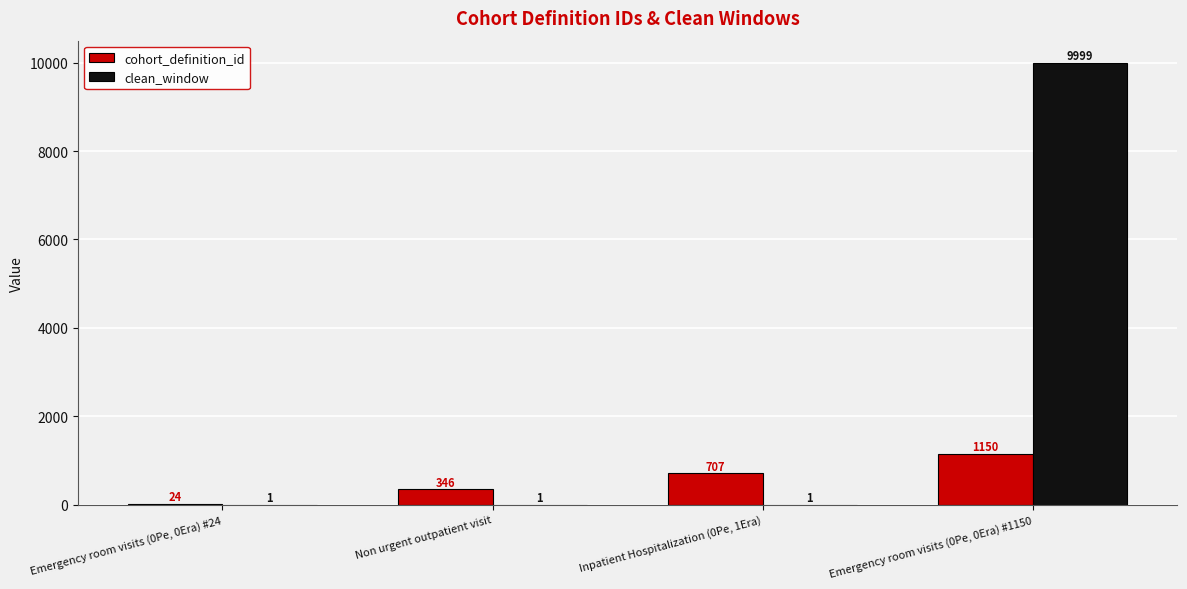

Which series has the widest spread of values?

clean_window